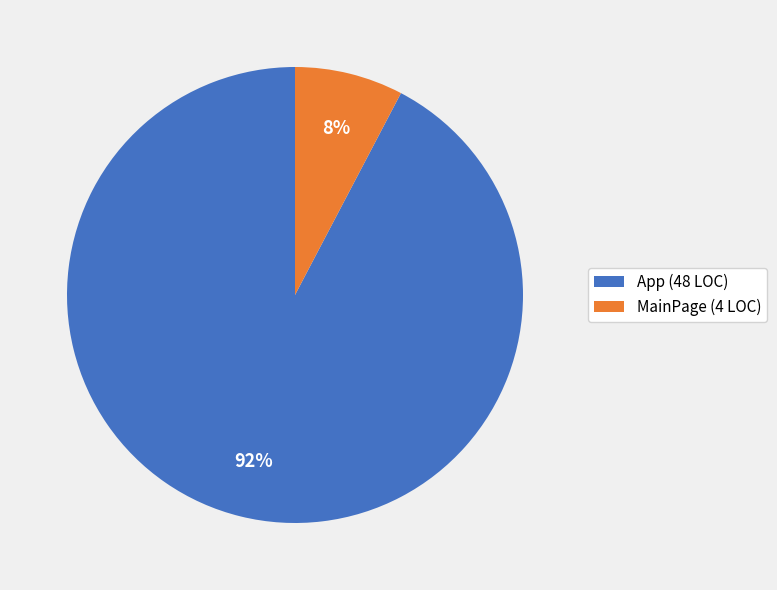

To the nearest percent, what portion does MainPage (4 LOC) represent?

8%